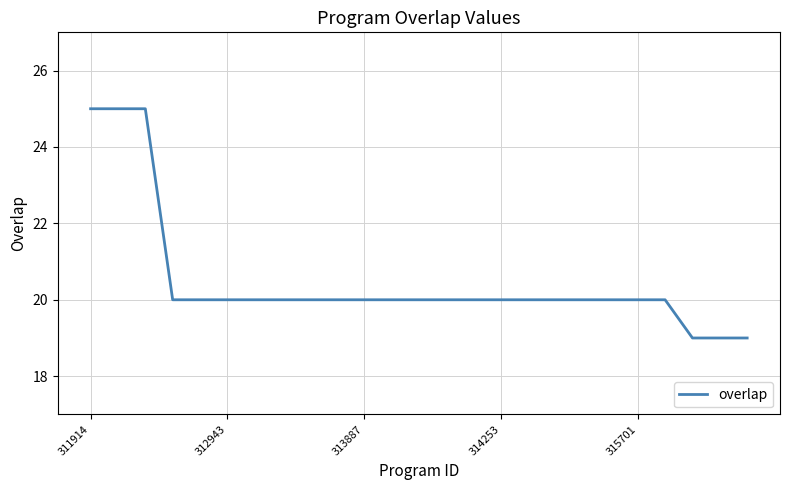

What is the smallest value displayed?

19